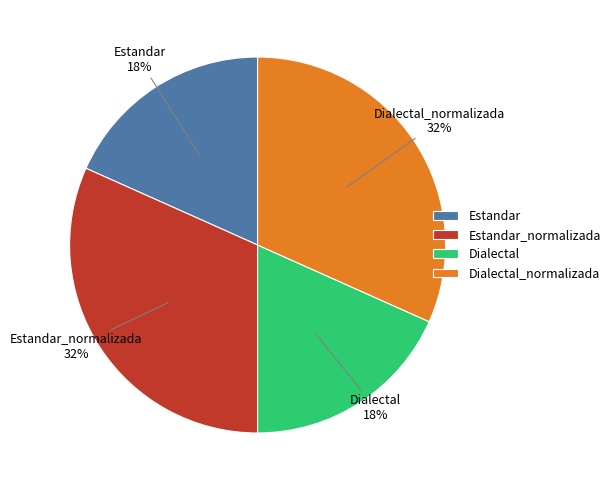

Is there a majority slice in this chart?

No